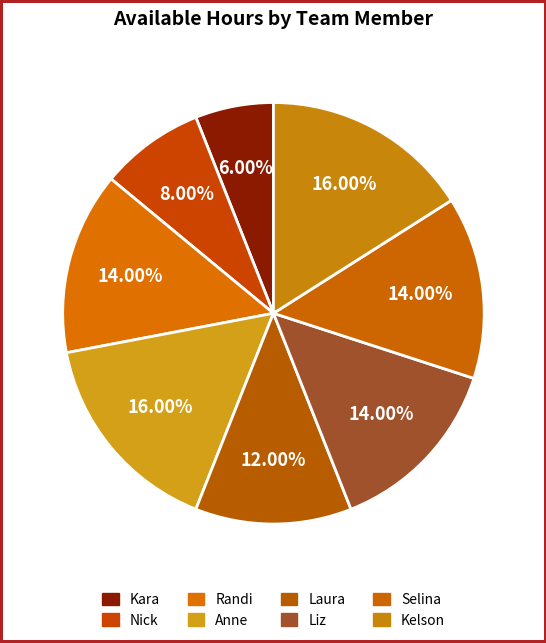

To the nearest percent, what portion does Kara represent?

6%